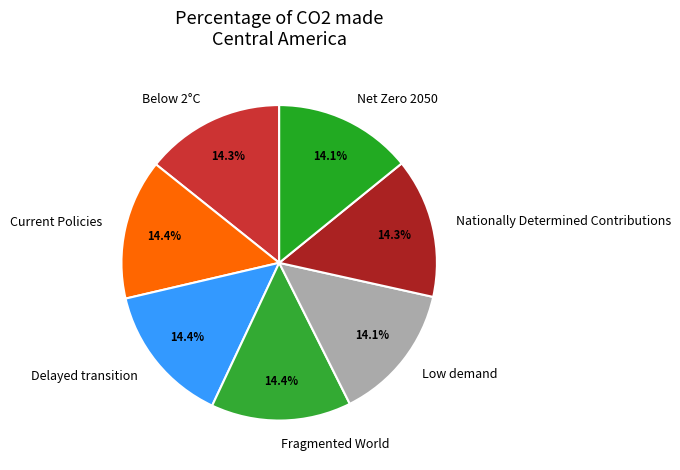

Is Low demand the majority of the pie?

No